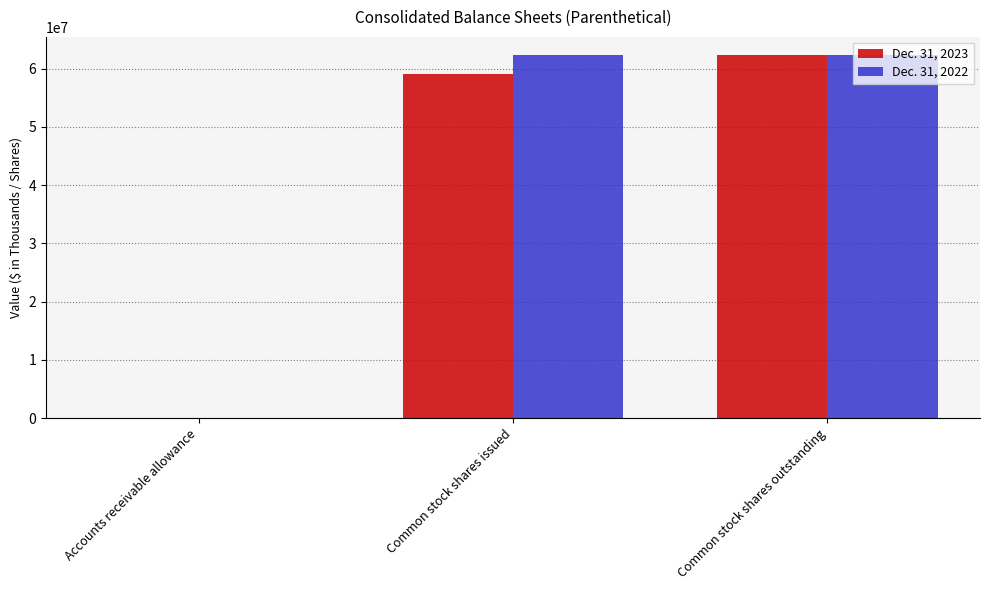

Is the value of Dec. 31, 2022 at Common stock shares issued greater than the value of Dec. 31, 2023 at Common stock shares issued?

Yes